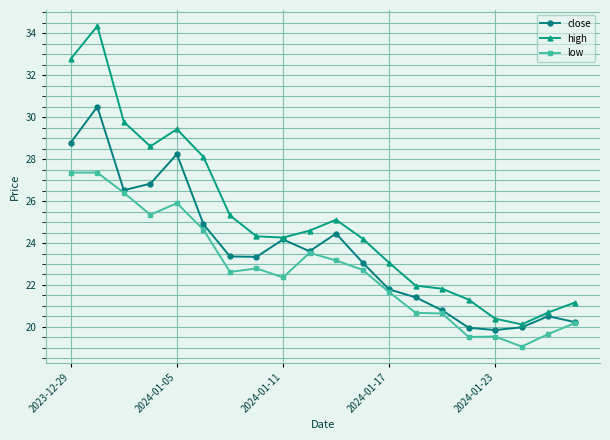

Which series has the widest spread of values?

high